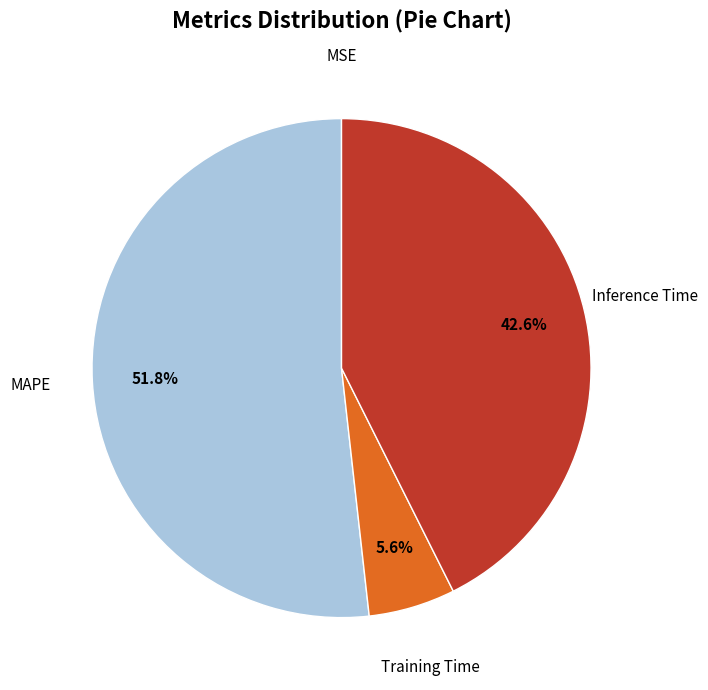

Count the number of slices in the pie.

4